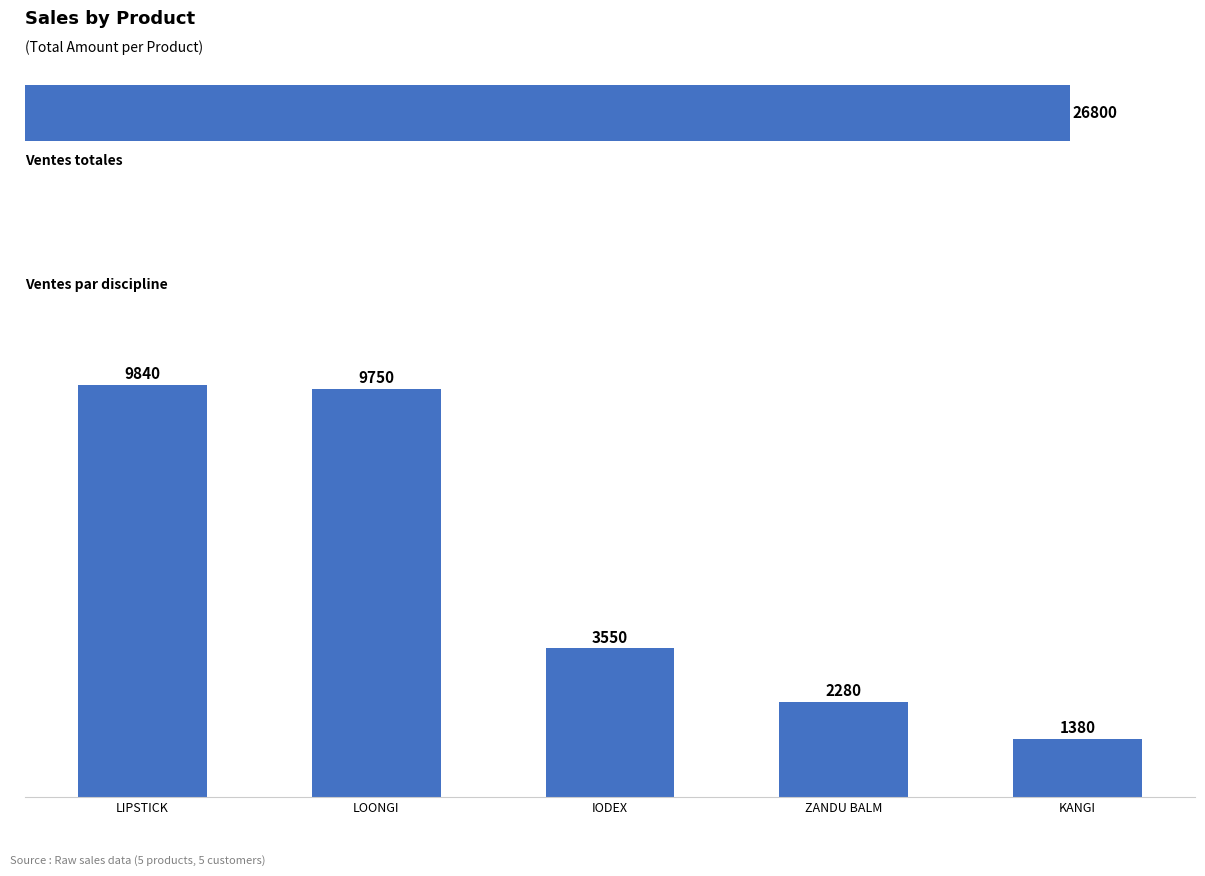

What is the average value?

5360